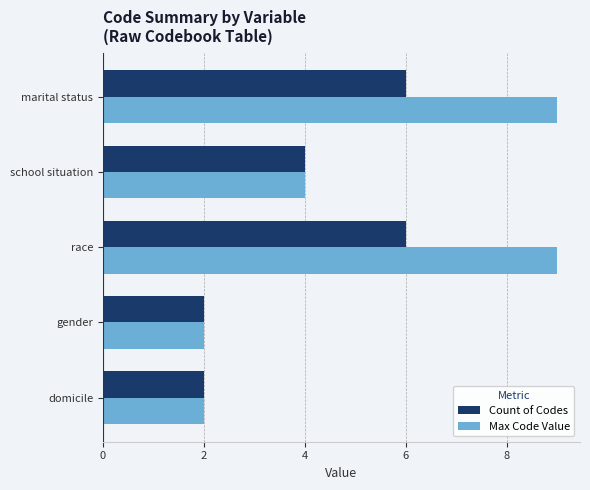

Count the number of categories in the chart.

5